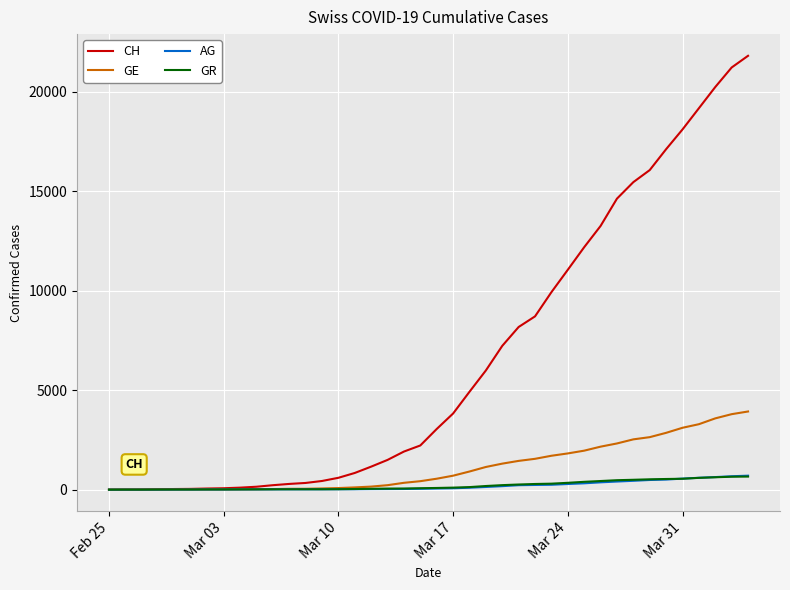

What is the highest value of the AG series?

702